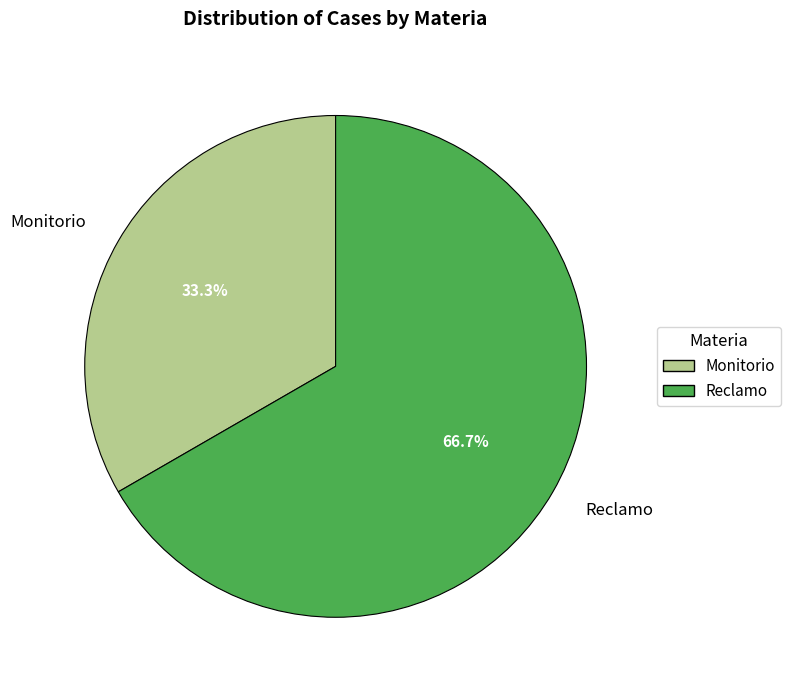

True or false: Monitorio accounts for 33% of the total.

True